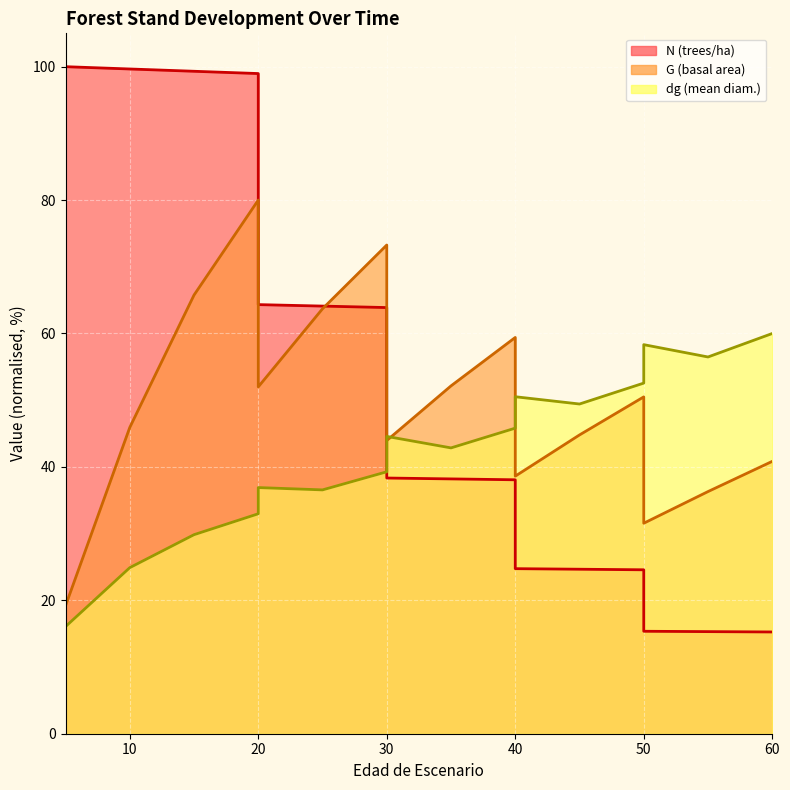

Reading right to left, list all the values displayed in this chart.

N: 15.3	15.3	15.4	24.6	24.7	24.7	38.1	38.2	38.3	63.9	64.1	64.3	99.0	99.3	99.7	100.0	100.0
G: 40.8	36.3	31.6	50.5	44.8	38.6	59.4	52.1	44.0	73.3	63.7	52.0	80.0	65.8	45.9	19.2	19.2
dg: 60.0	56.5	58.3	52.6	49.4	50.5	45.8	42.9	44.6	39.3	36.6	36.9	33.0	29.8	24.9	16.1	16.1